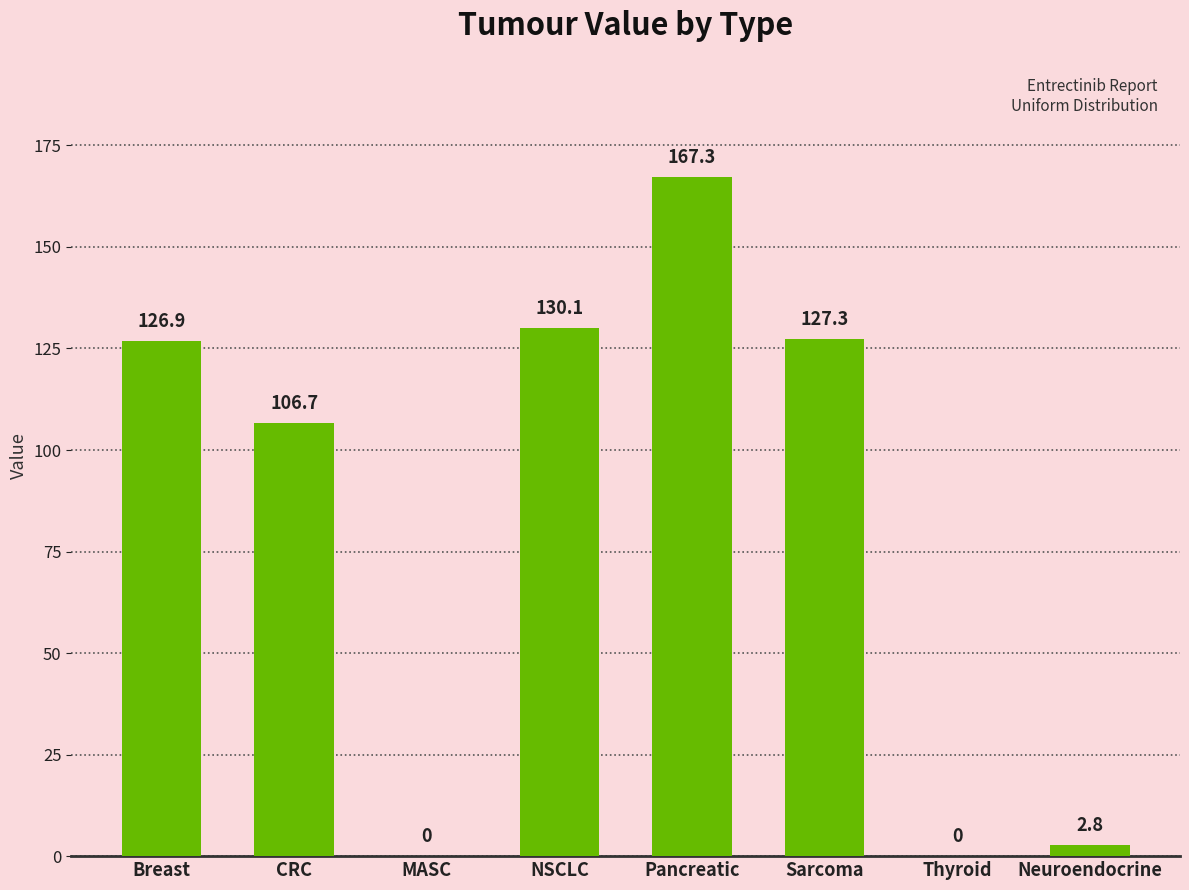

Which has a higher value, Pancreatic or Breast?

Pancreatic